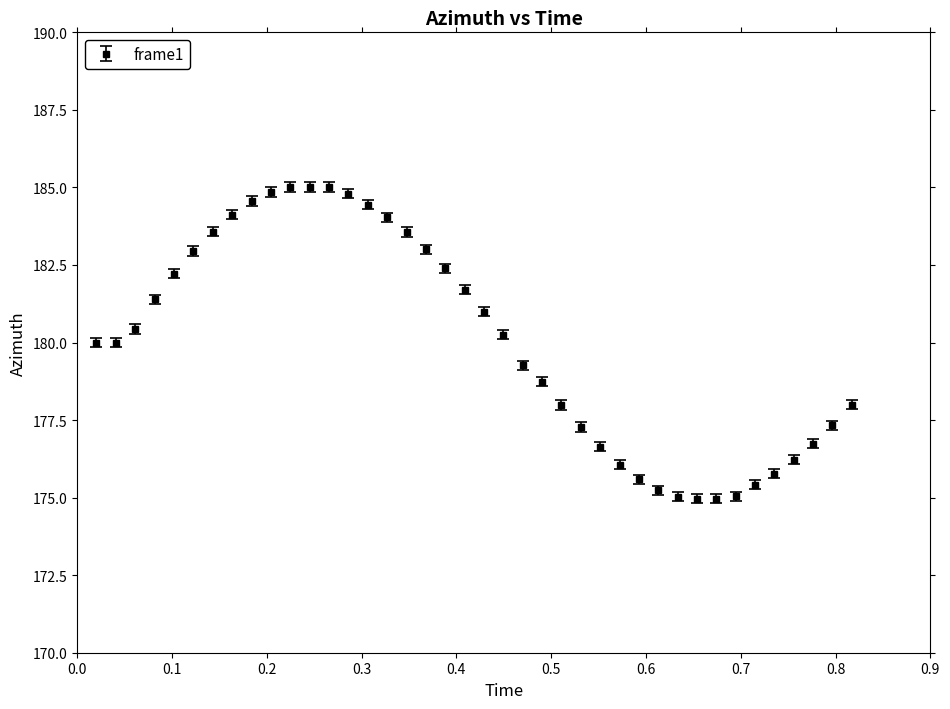

What is the greatest value displayed?

185.0